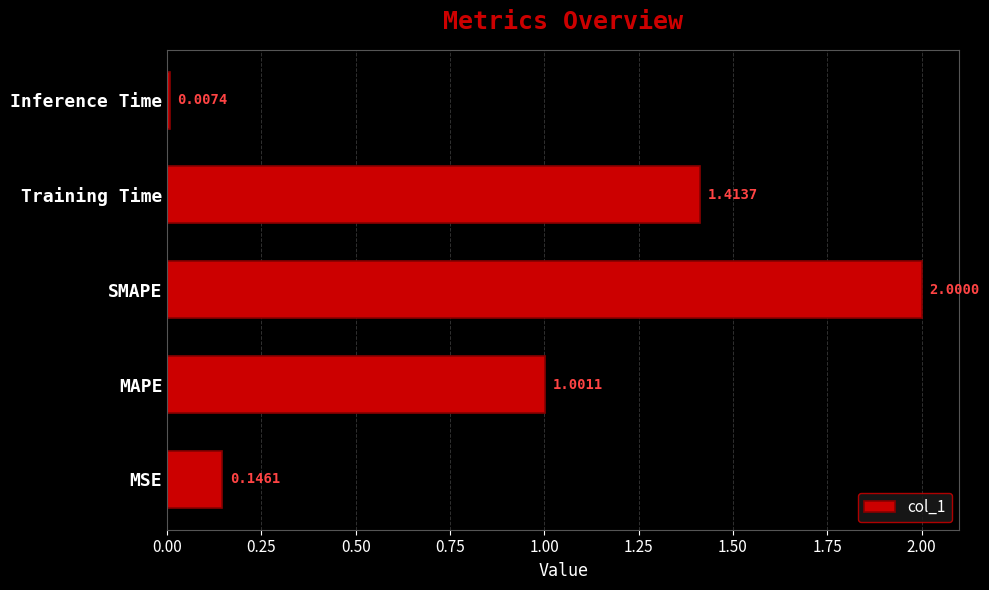

What is the difference between the maximum and minimum values?

2.0